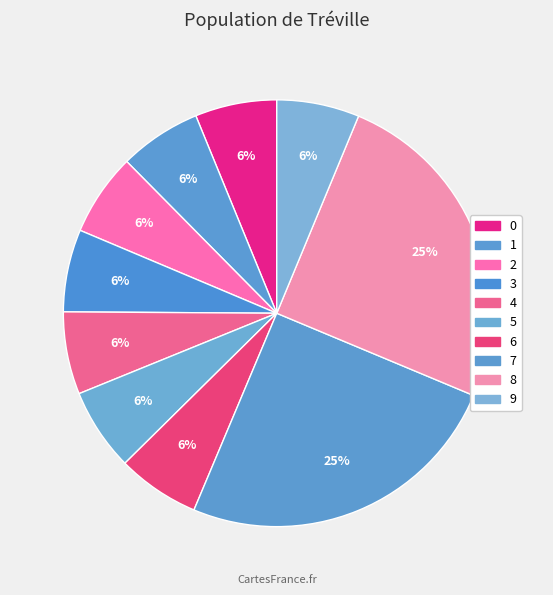

How many slices are in this pie chart?

10